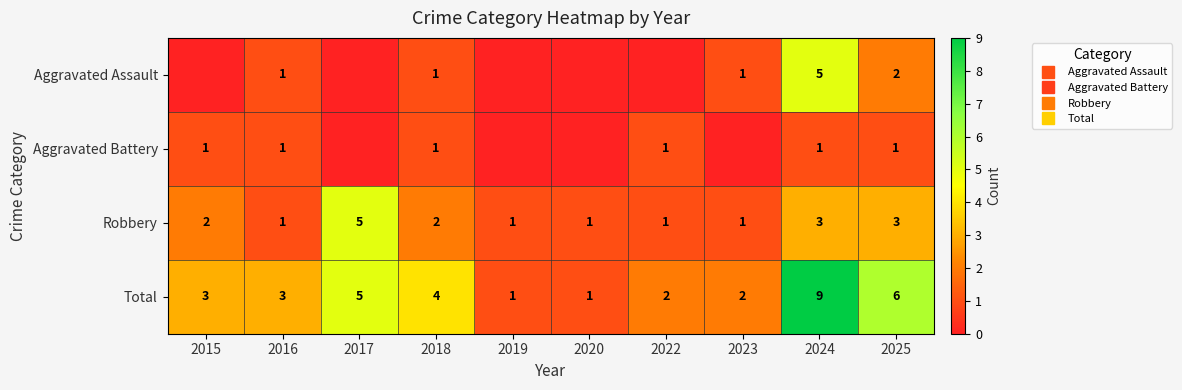

What is the spread (max minus min) of values at 2019?

1